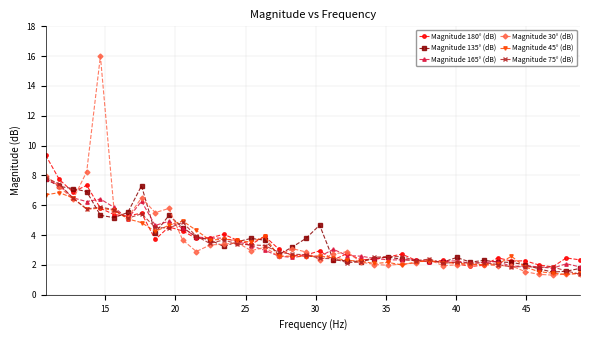

Which series has the widest spread of values?

Magnitude 30° (dB)